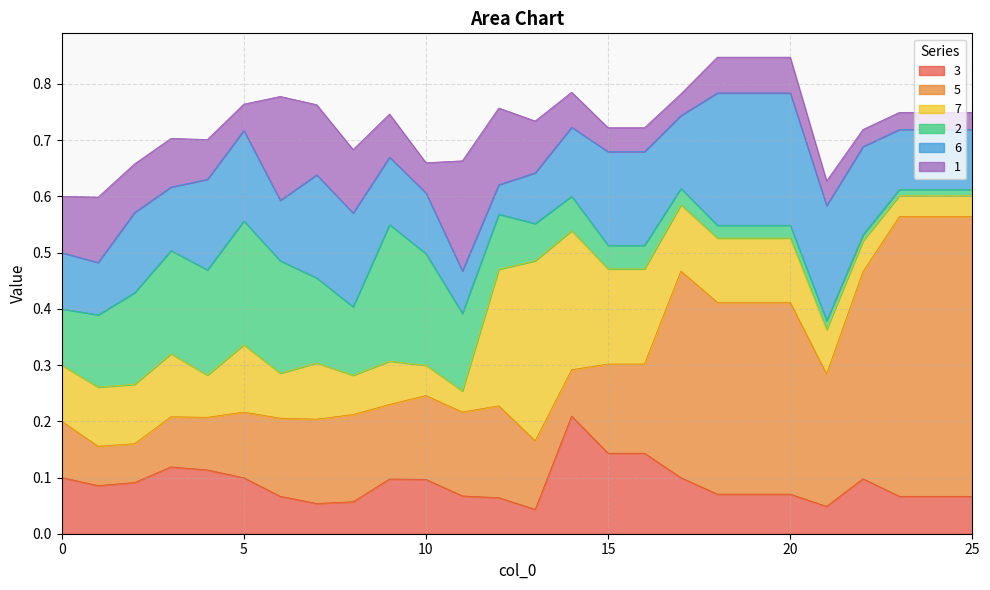

What is the difference between the 7 values at 13 and 15?

0.2